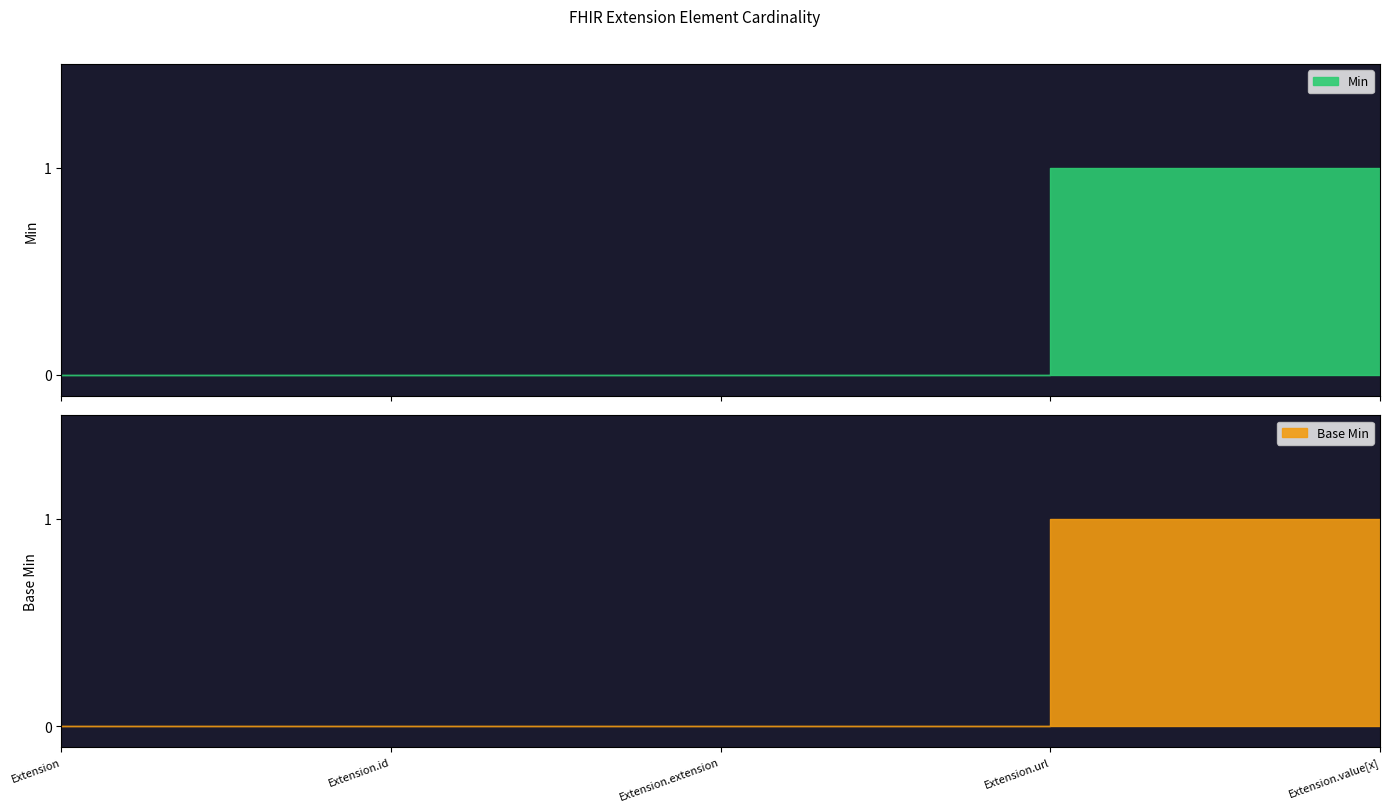

What are all the series names shown in the legend?

Min, Base Min